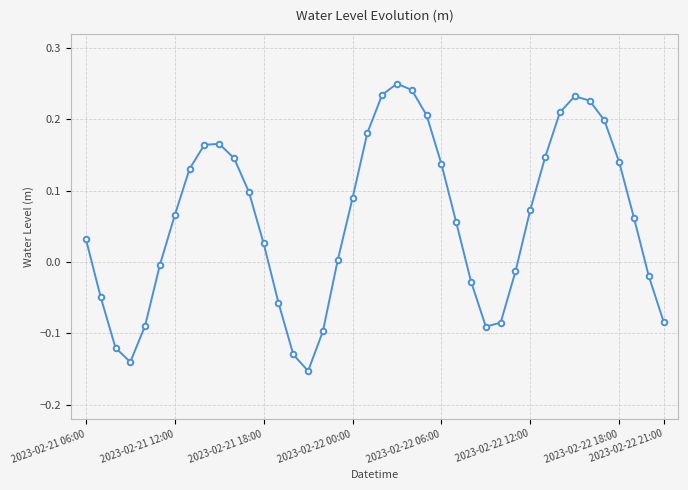

What is the difference between the maximum and minimum values?

0.4